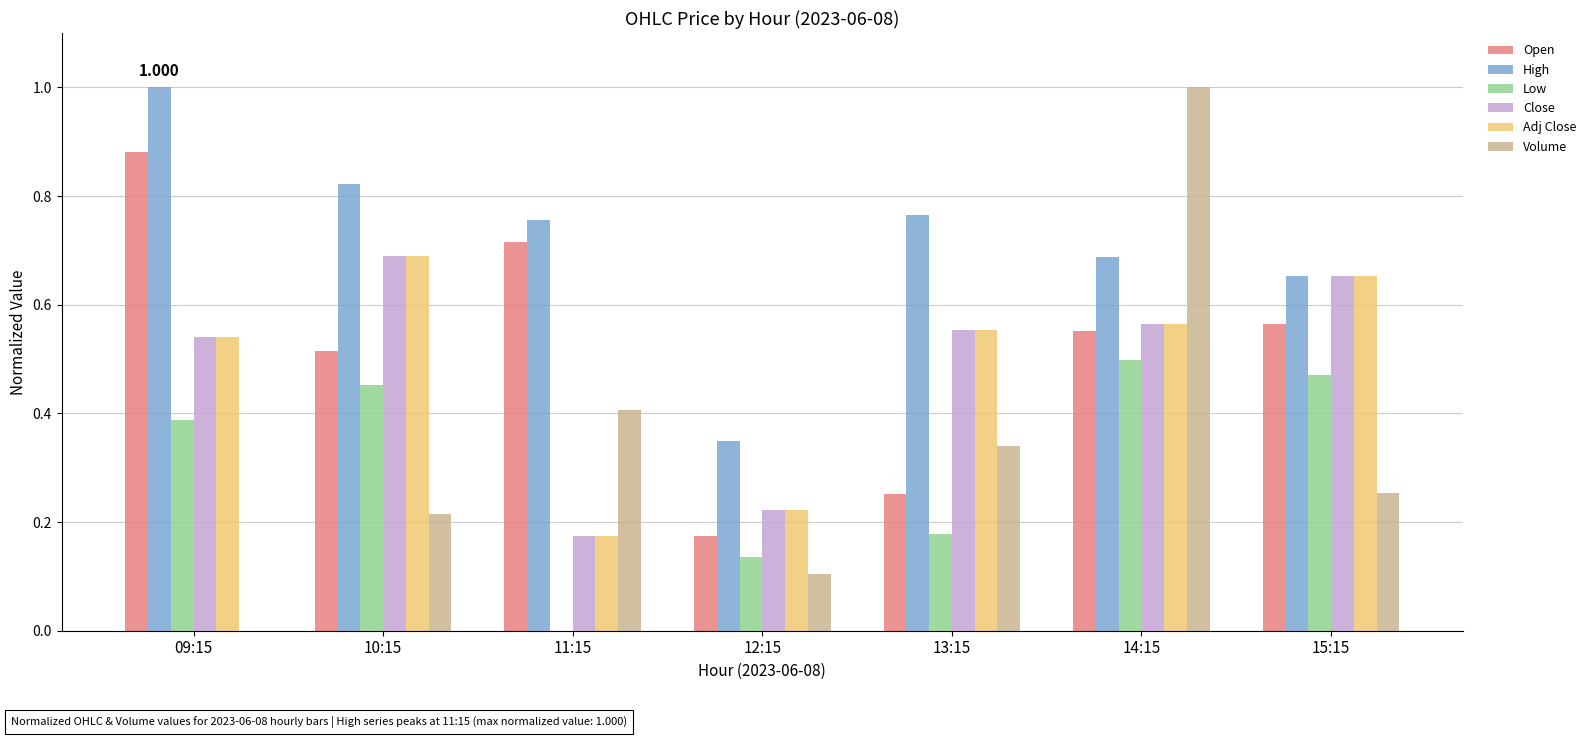

What is the total value across all series at 13:15?

2.6